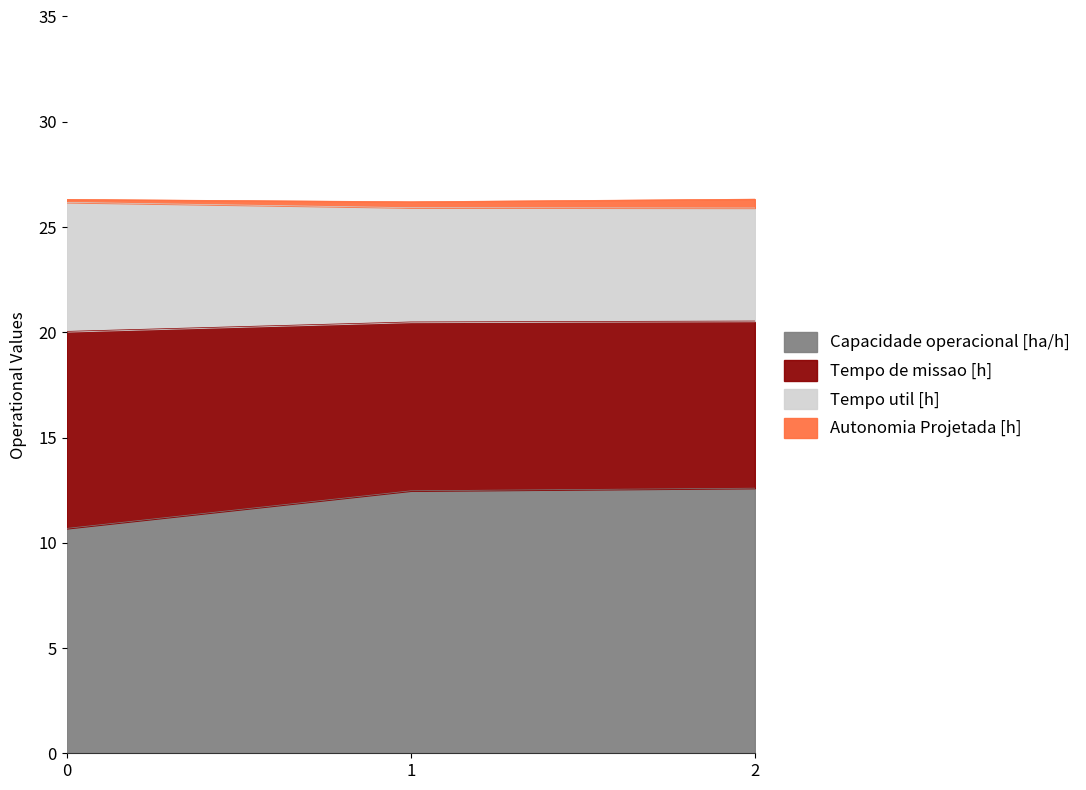

What is the maximum value for Capacidade operacional [ha/h]?

12.6